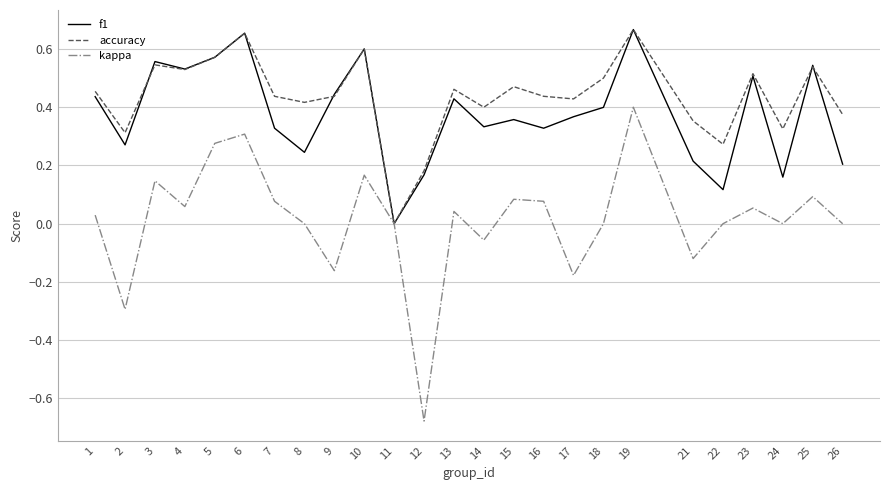

True or false: kappa has a value of 0.0 at 24.

True